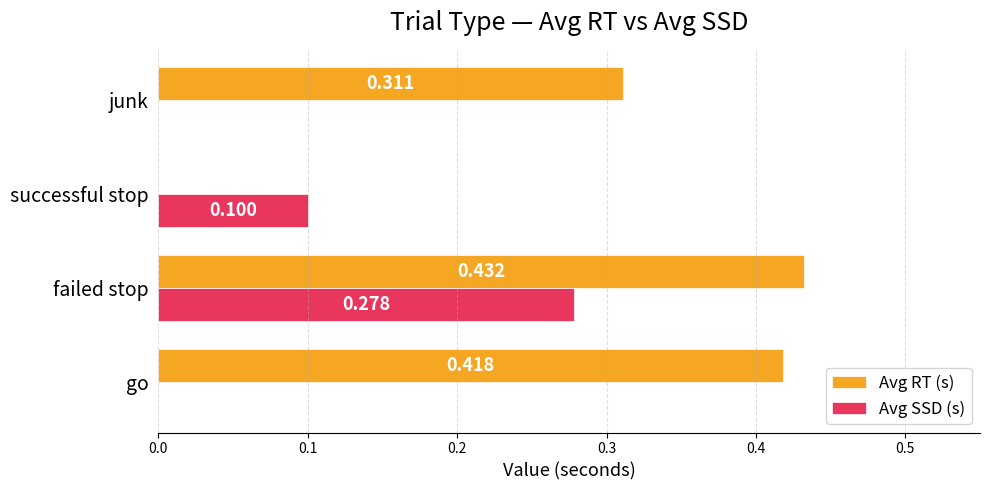

Is the value of Avg RT (s) at go greater than the value of Avg SSD (s) at go?

Yes